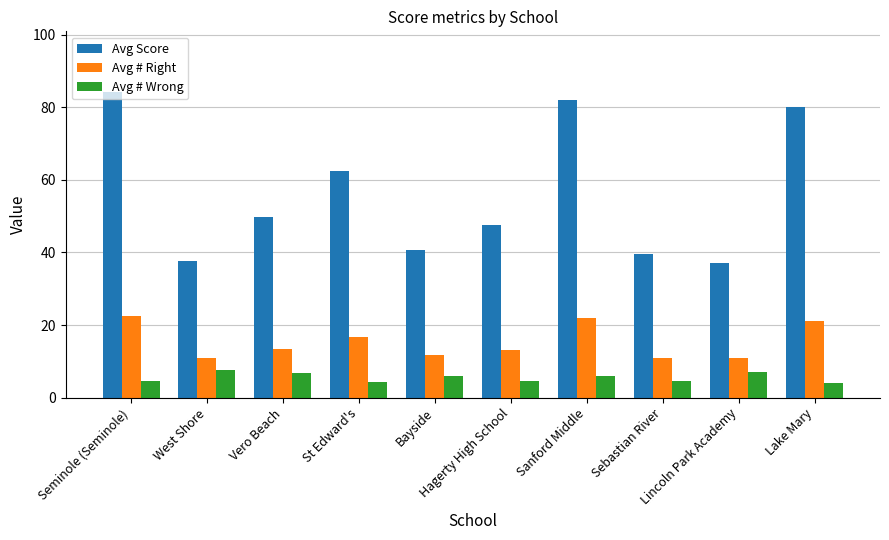

What is the lowest value of the Avg Score series?

37.0